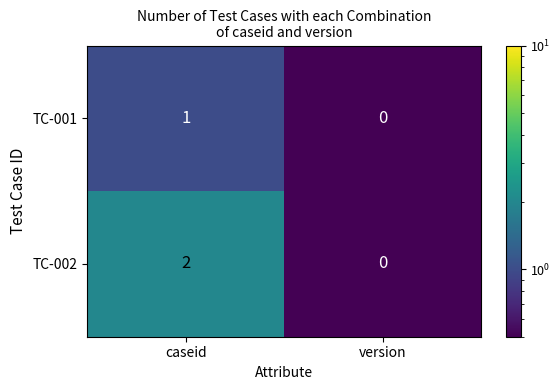

What is the smallest value displayed?

0